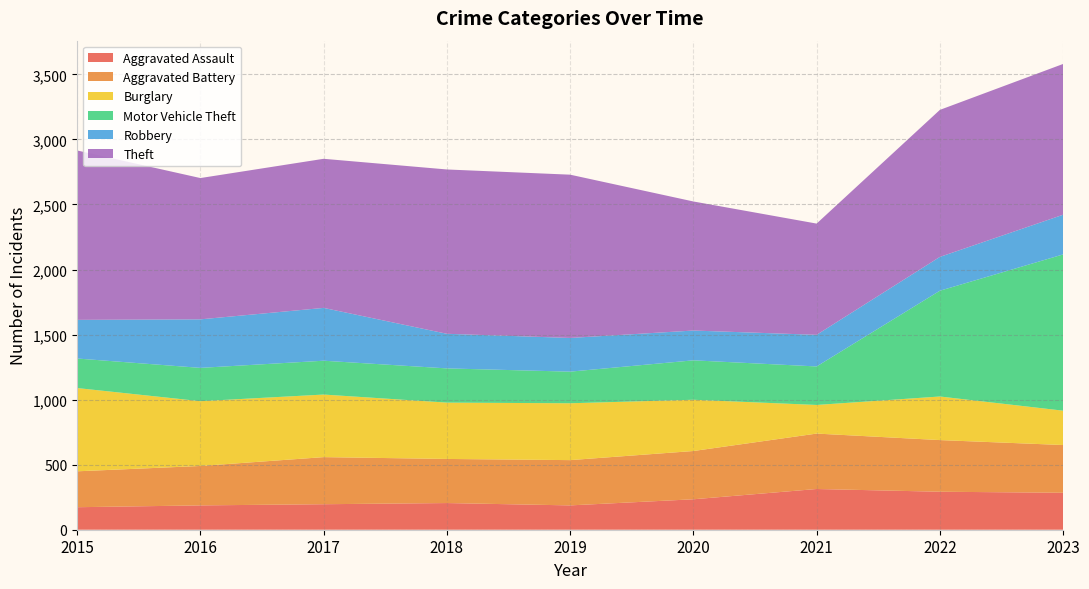

Reading right to left, transcribe all the data shown in this chart.

Aggravated Assault: 2023=284	2022=292	2021=313	2020=234	2019=187	2018=205	2017=196	2016=187	2015=173
Aggravated Battery: 2023=367	2022=397	2021=426	2020=371	2019=348	2018=339	2017=362	2016=303	2015=276
Burglary: 2023=264	2022=335	2021=220	2020=394	2019=437	2018=433	2017=481	2016=498	2015=640
Motor Vehicle Theft: 2023=1201	2022=813	2021=296	2020=303	2019=243	2018=263	2017=260	2016=256	2015=227
Robbery: 2023=305	2022=260	2021=243	2020=229	2019=259	2018=266	2017=406	2016=373	2015=297
Theft: 2023=1159	2022=1130	2021=855	2020=992	2019=1255	2018=1263	2017=1146	2016=1086	2015=1302